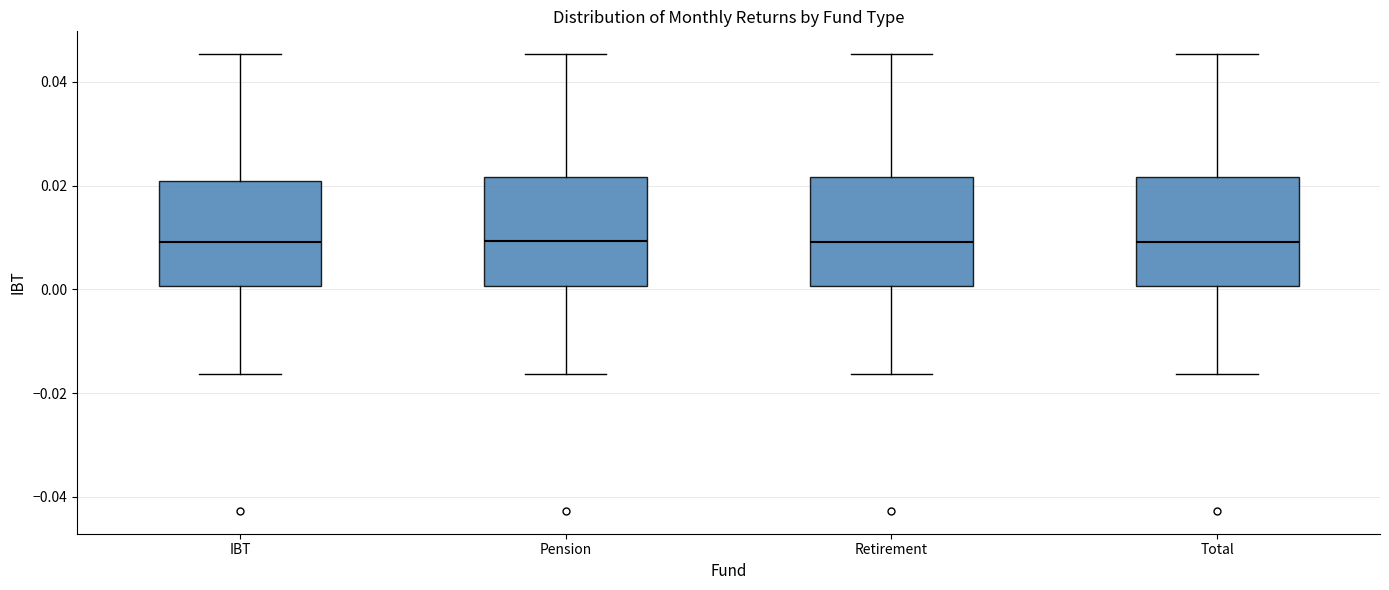

Where does the median line of the box for Retirement sit on the y-axis? The values are not printed on the chart, so give them approximately, as read against the axis.

0.010